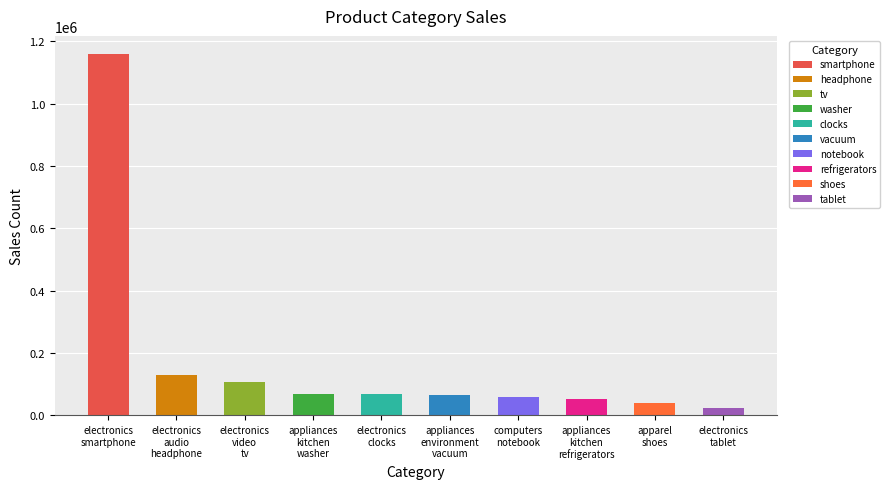

Where does the data first go above 69289?

electronics.smartphone